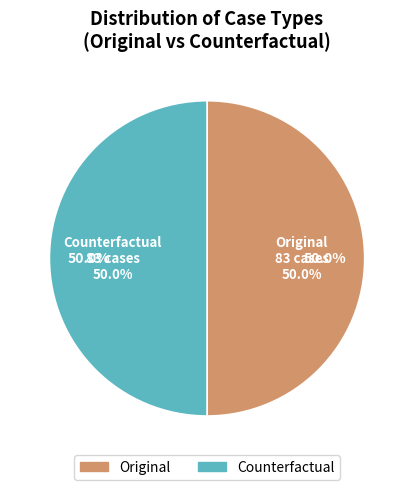

Is there a majority slice in this chart?

Yes